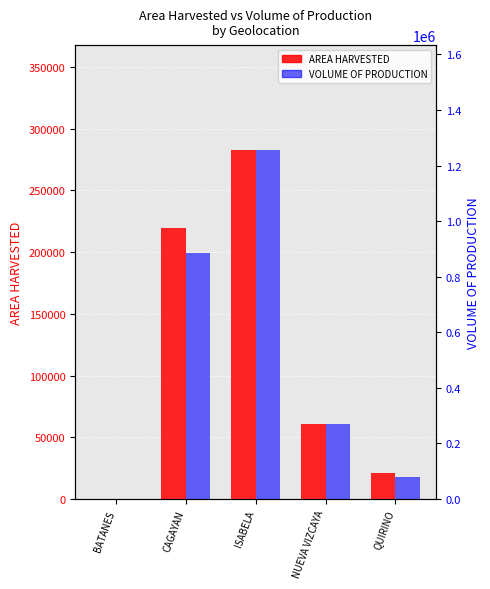

The VOLUME OF PRODUCTION series shows 79730.0 at QUIRINO. True or false?

True